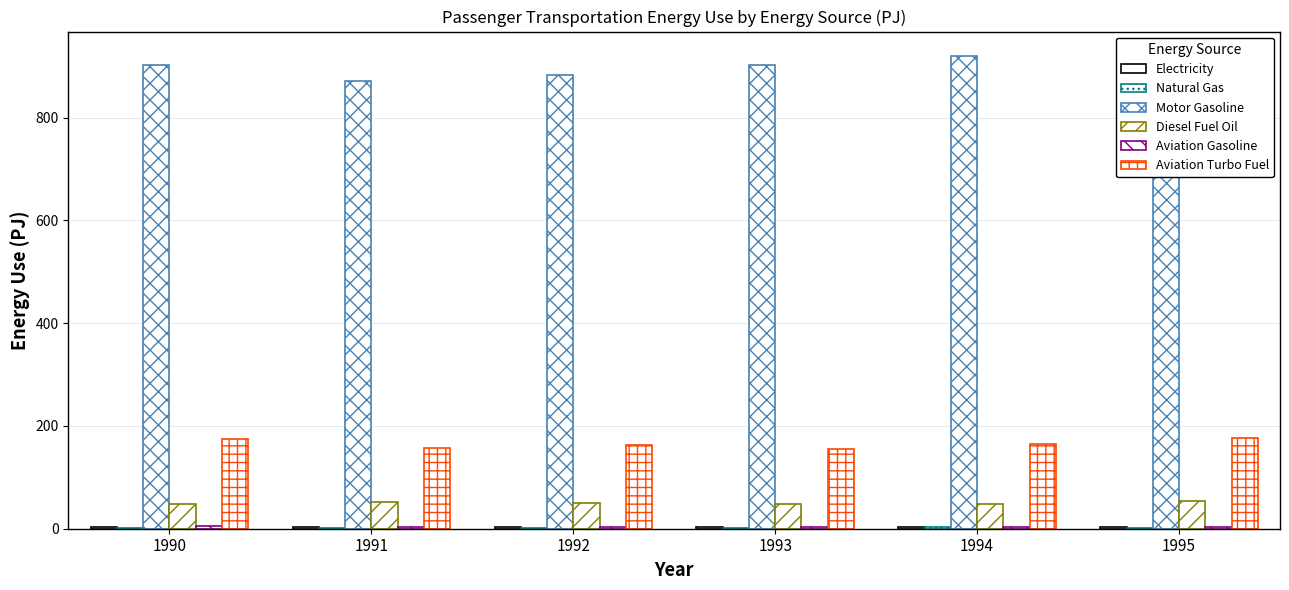

What is the sum of all Aviation Gasoline values?

24.7